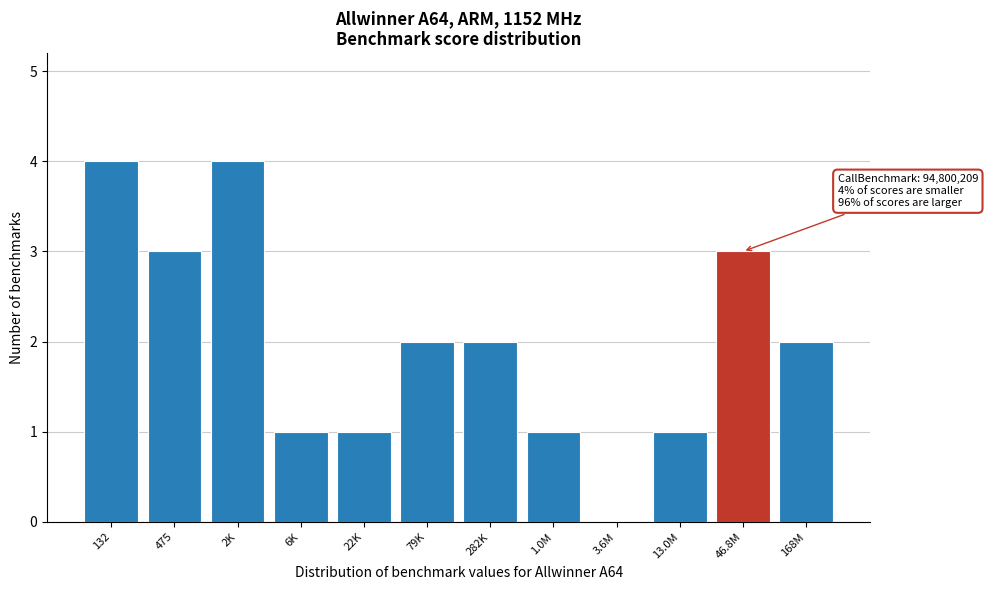

Reading left to right, extract all data points from this chart.

132=4	475=3	2K=4	6K=1	22K=1	79K=2	282K=2	1.0M=1	3.6M=0	13.0M=1	46.8M=3	168M=2